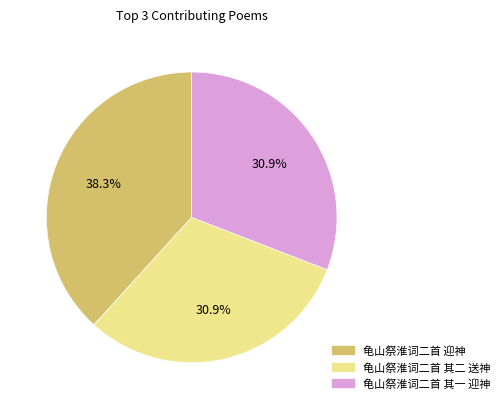

Between 龟山祭淮词二首 其一 迎神 and 龟山祭淮词二首 迎神, which is larger?

龟山祭淮词二首 迎神